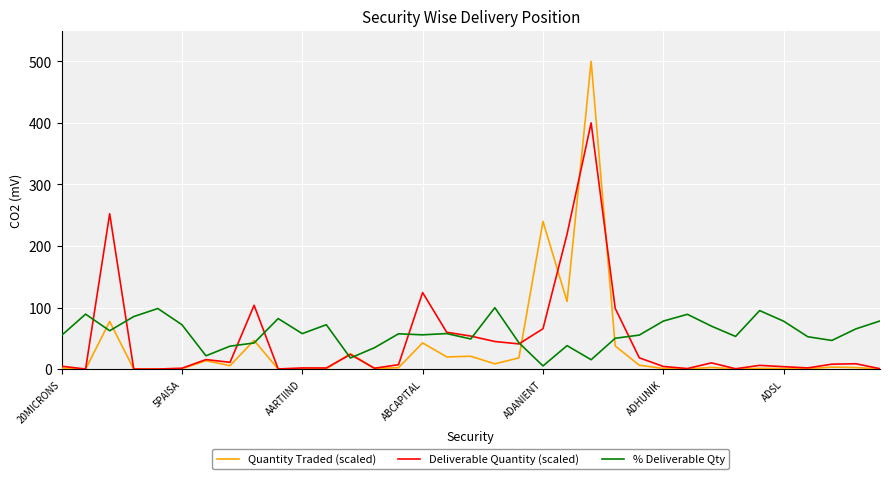

In Deliverable Quantity (scaled), how many points are lower than both neighbors (excluding endpoints)?

10